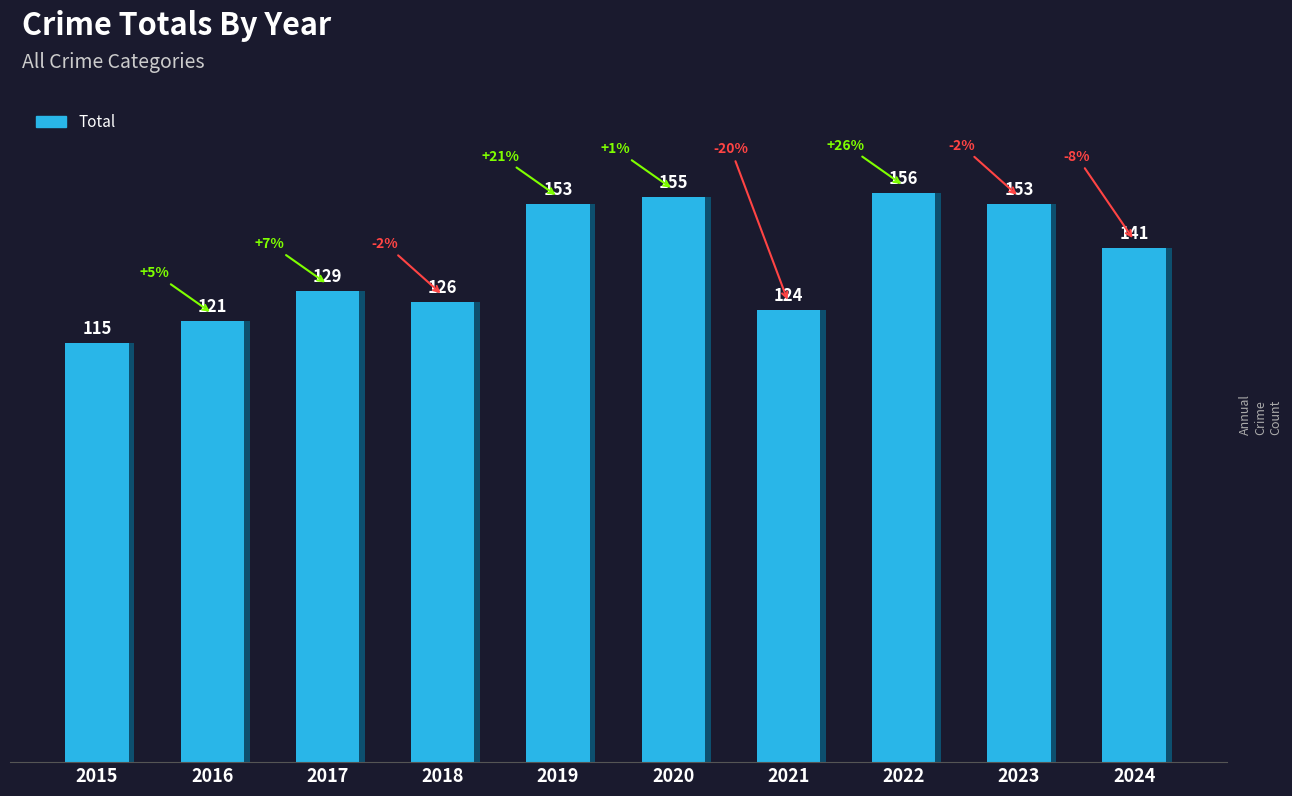

What is the change in value from 2018 to 2023?

+27